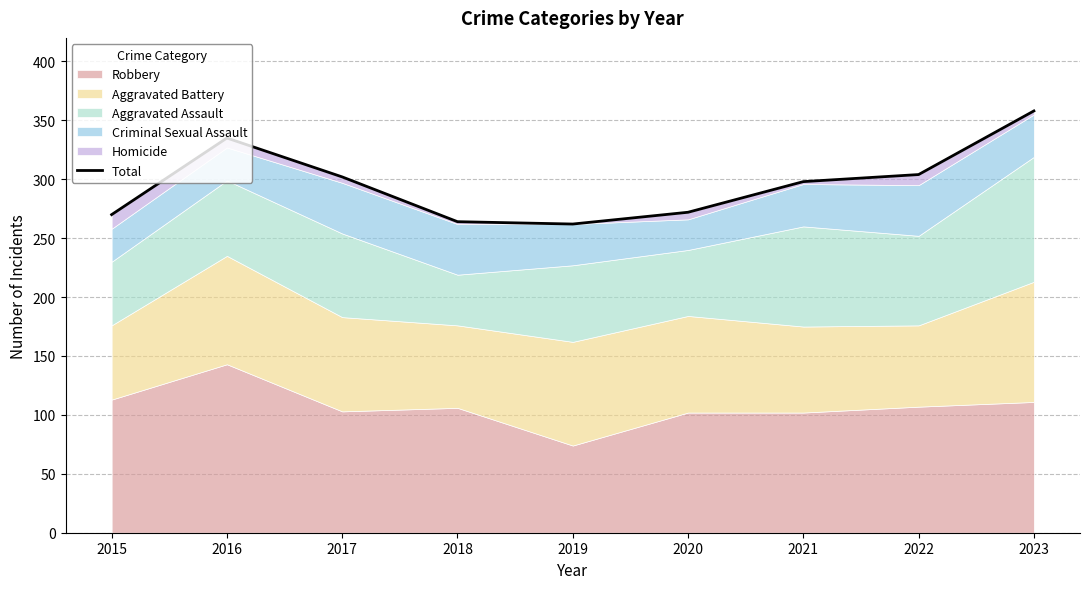

What is the value of the 9th point from the left?

358